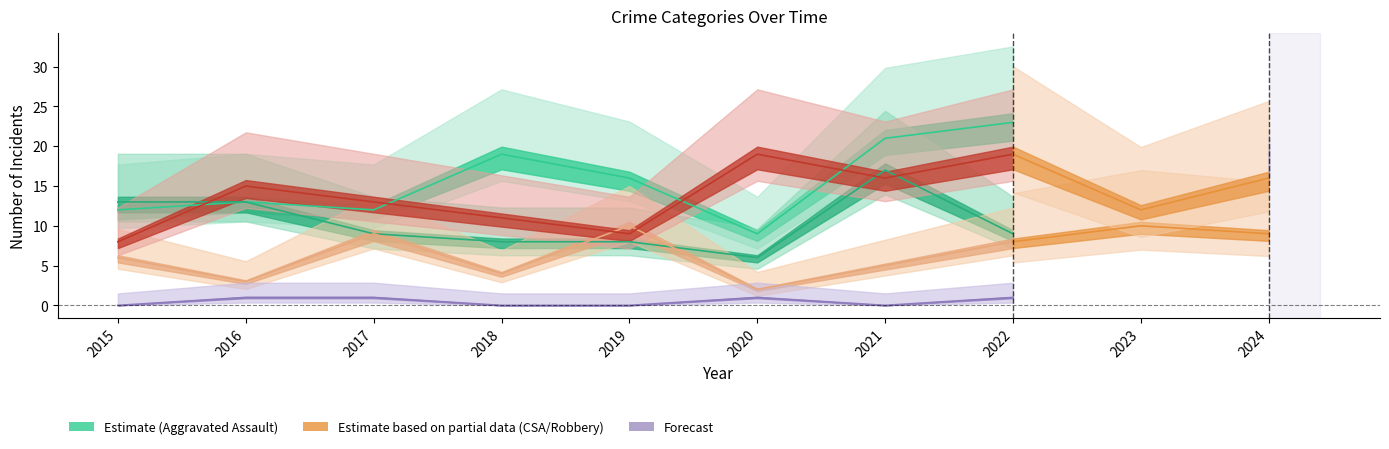

What is the lowest value of the Aggravated Battery series?

6